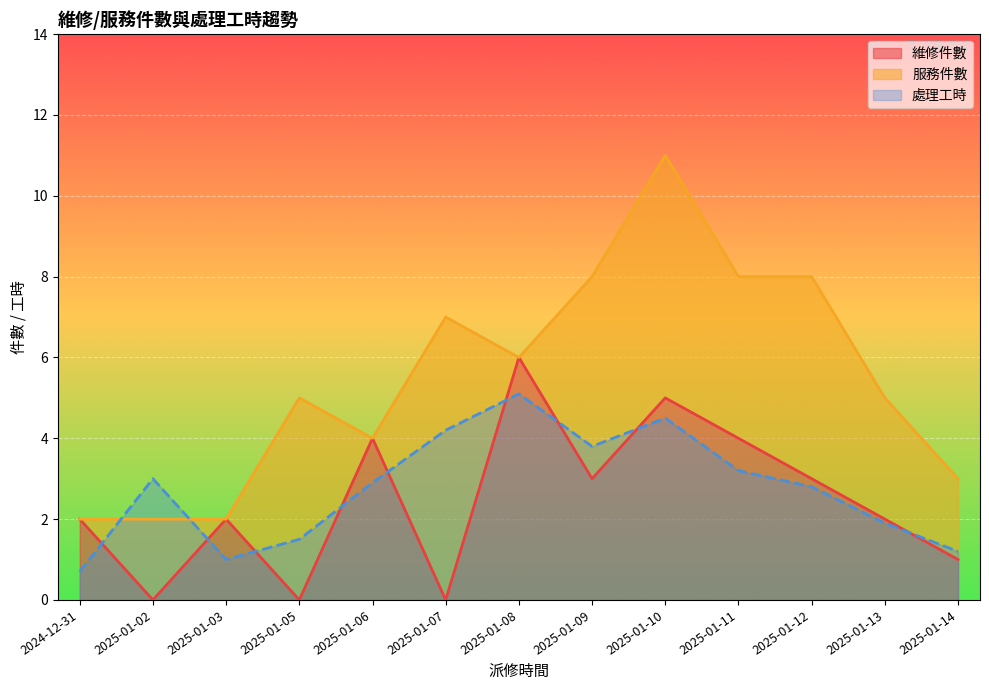

The 維修件數 series shows -1.9 at 2025-01-07. True or false?

False